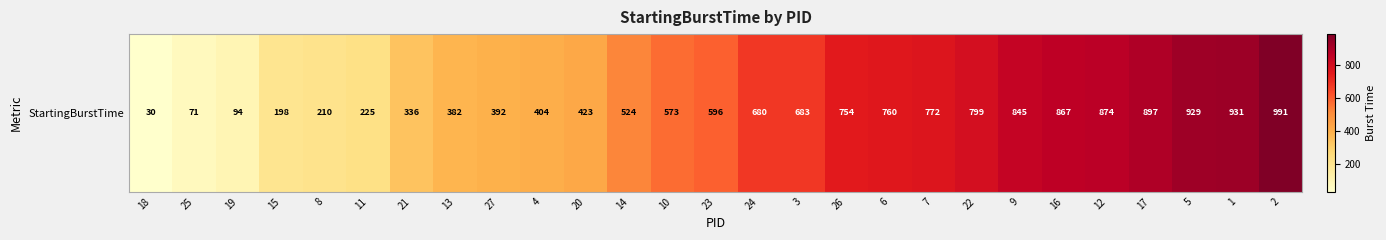

At which category does the chart reach its peak across all series?

2